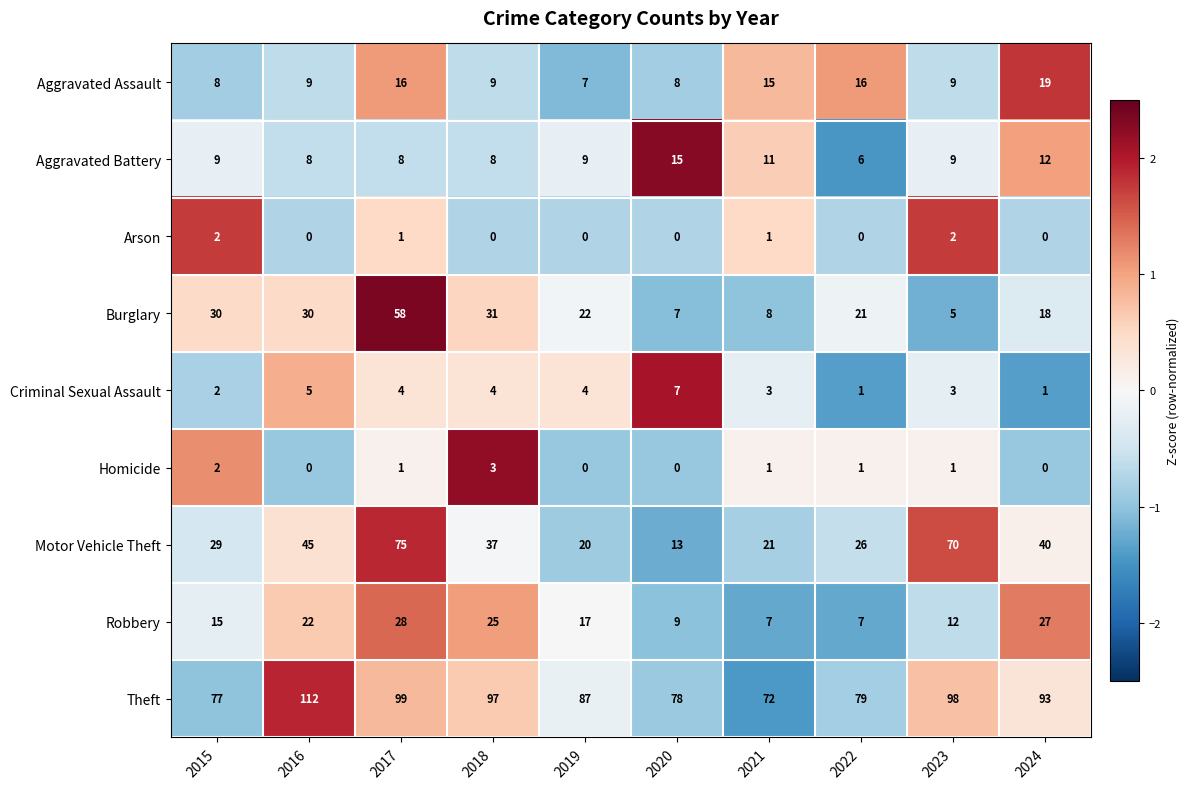

Which series has the largest range (max minus min)?

Motor Vehicle Theft